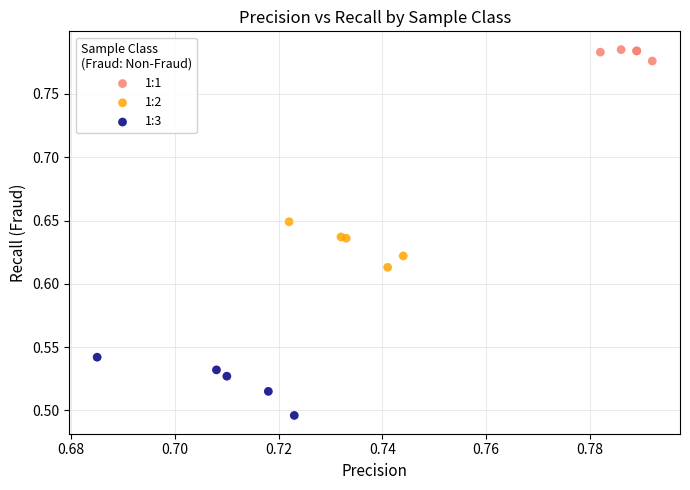

Which series reaches the minimum Y coordinate?

1:3